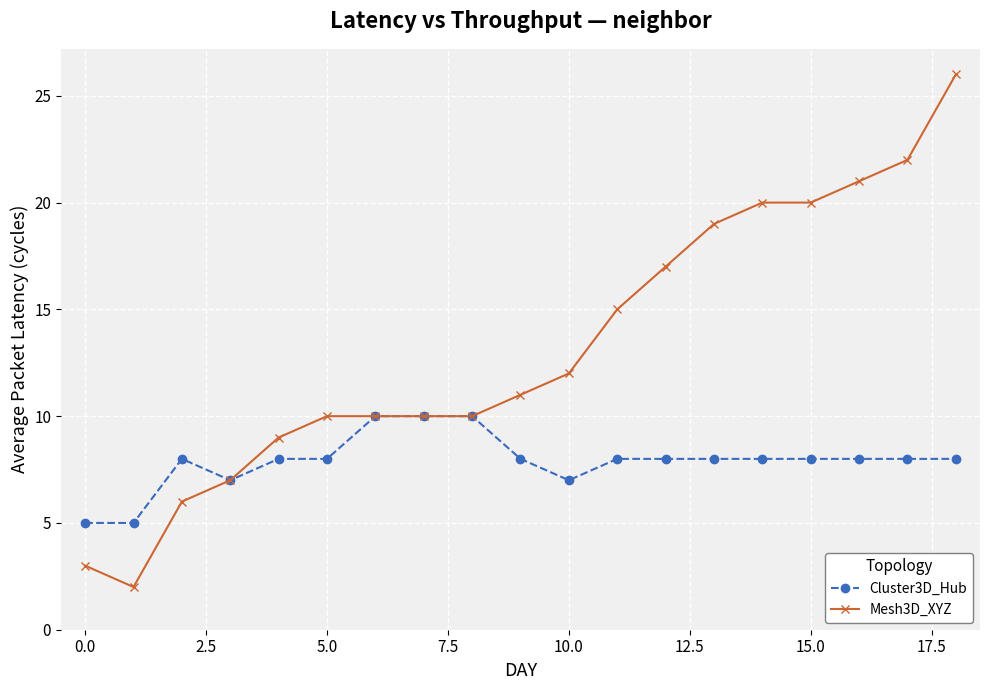

Which series has the widest spread of values?

Mesh3D_XYZ